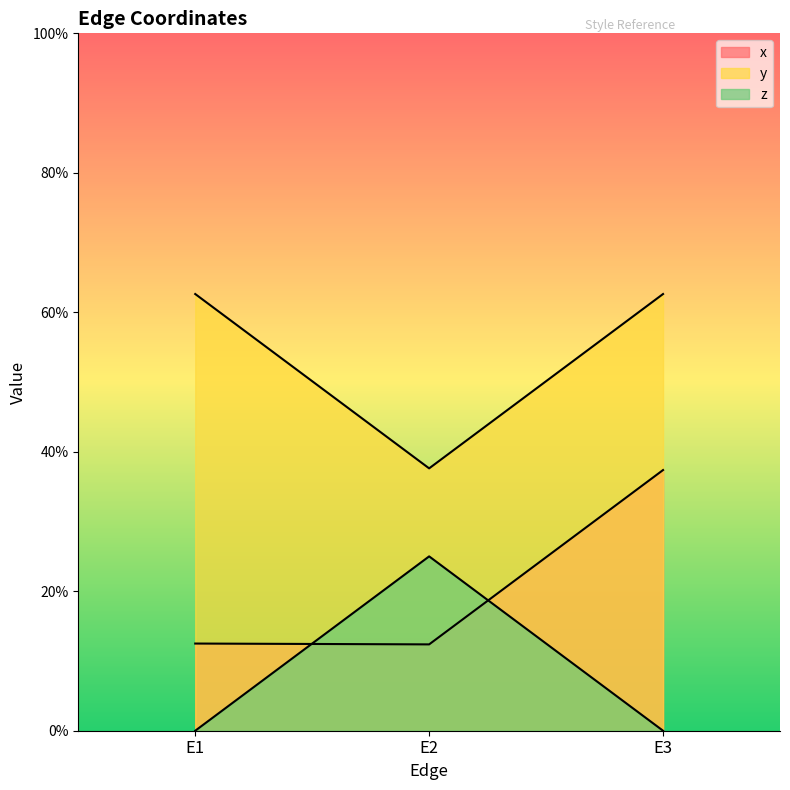

What is the maximum value for z?

0.2